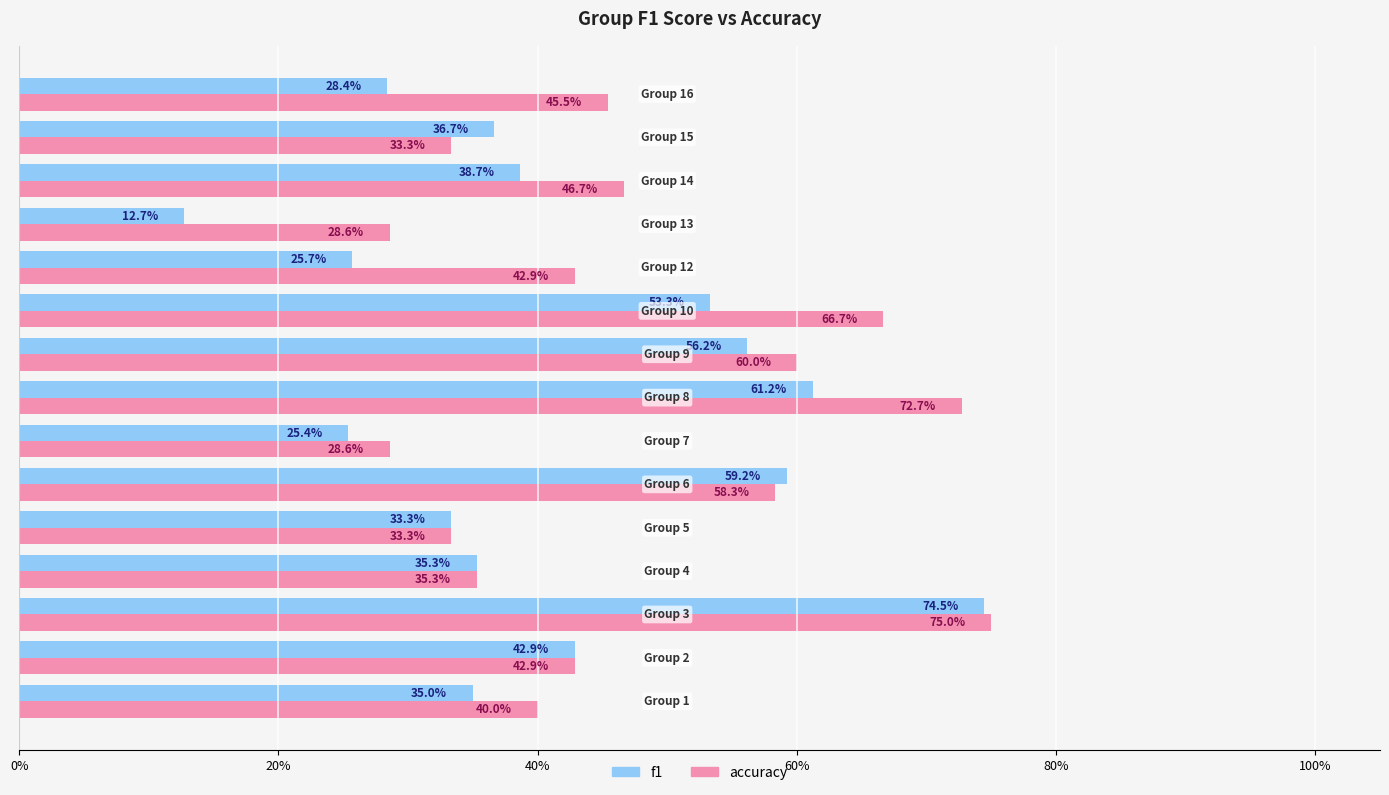

At how many categories does at least one series exceed 0?

15